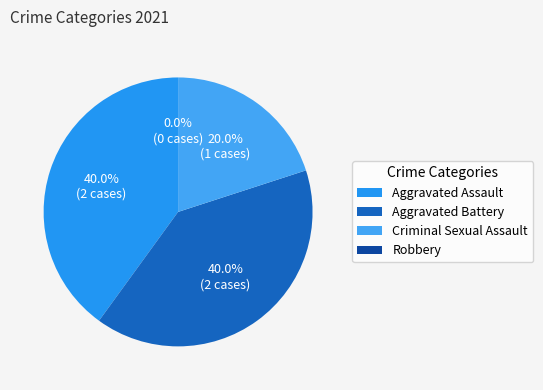

How many slices are in this pie chart?

4